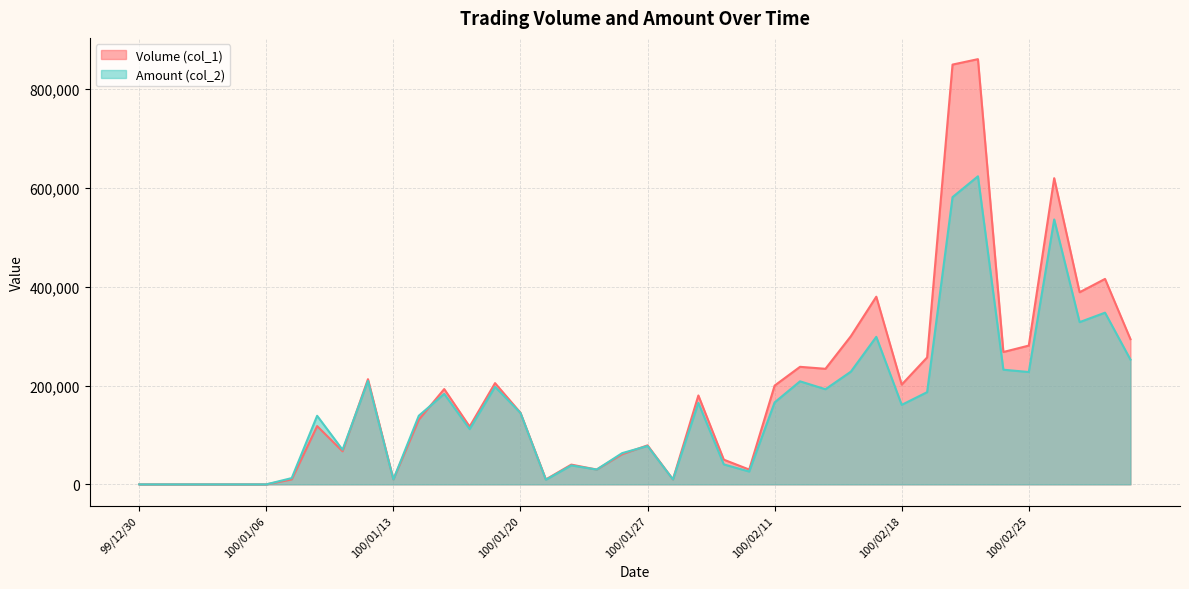

What is the label of the 31st point from the left?

100/02/18